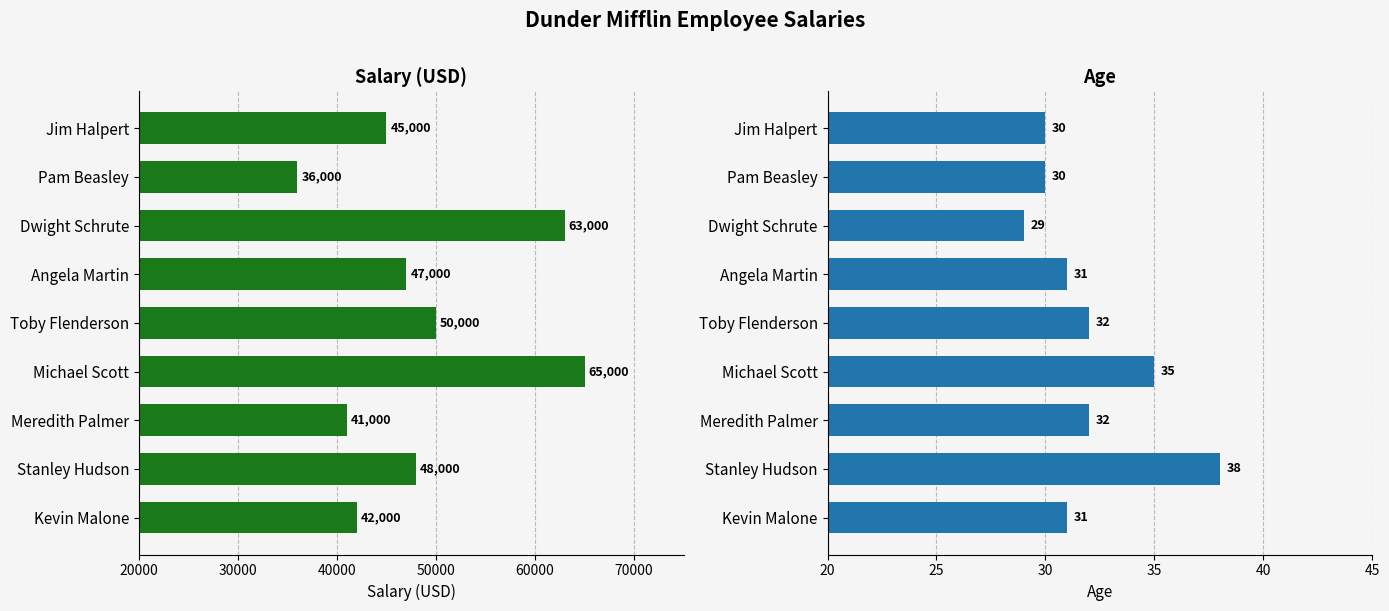

At Jim Halpert, list the series in order from smallest to largest.

Age, Salary